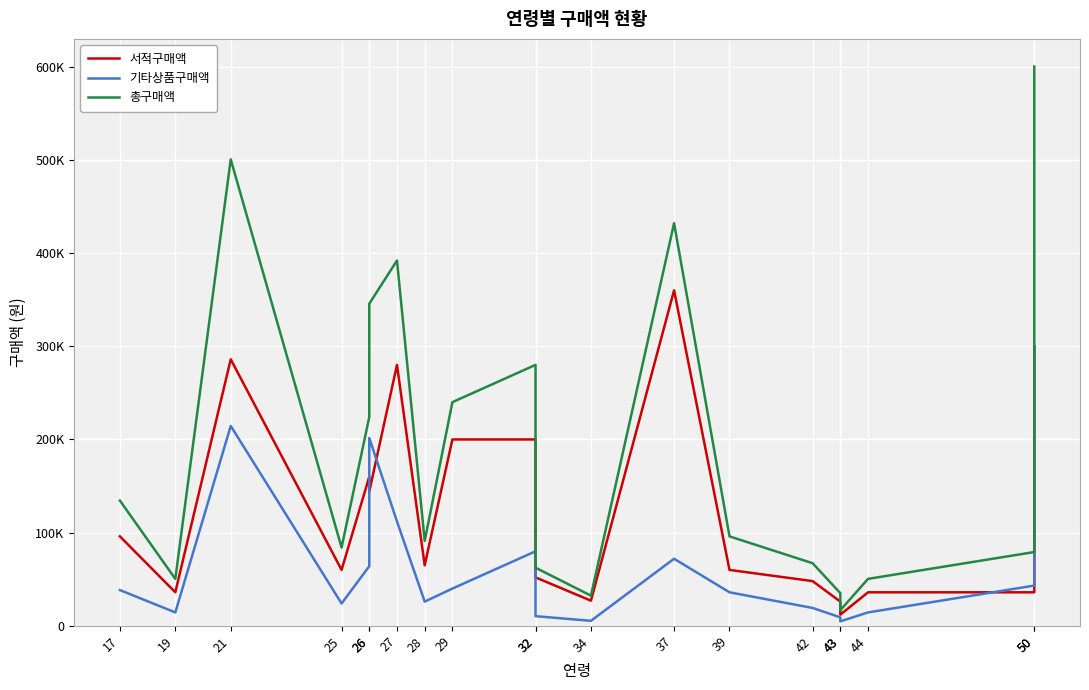

Reading left to right, transcribe all the data shown in this chart.

서적구매액: 96000	36000	286000	60000	160000	144000	280000	65000	200000	200000	52000	27000	360000	60000	48000	26000	12000	36000	36000	300000
기타상품구매액: 38400	14400	214500	24000	64000	201600	112000	26000	40000	80000	10400	5400	72000	36000	19200	9100	4800	14400	43200	300000
총구매액: 134400	50400	500500	84000	224000	345600	392000	91000	240000	280000	62400	32400	432000	96000	67200	35100	16800	50400	79200	600000